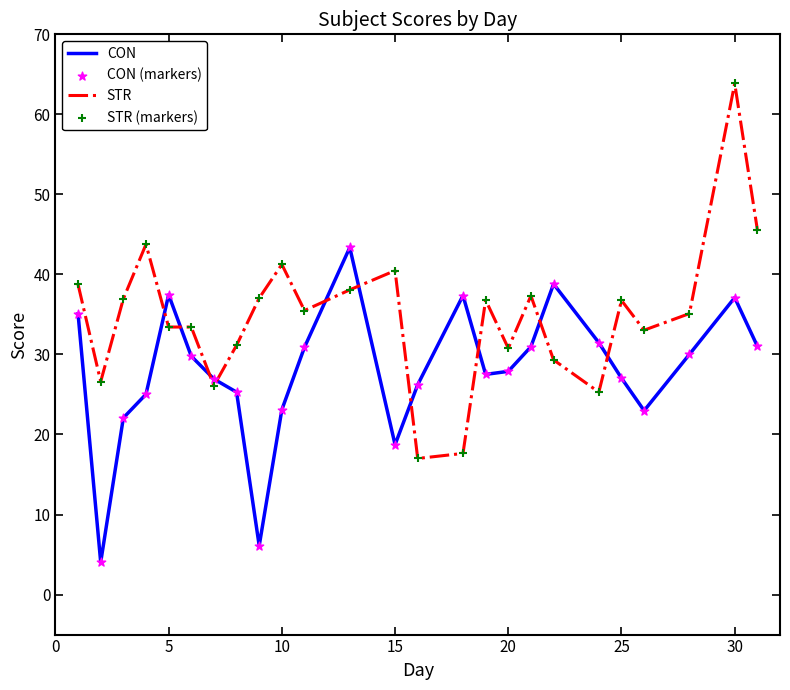

Which series has the largest range (max minus min)?

STR